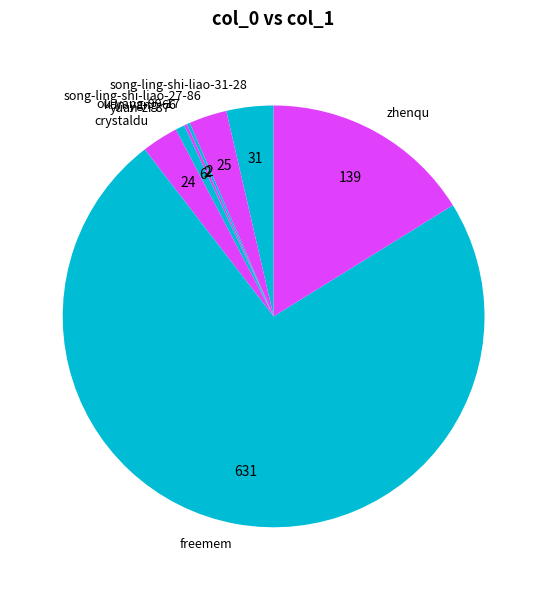

Is it true that song-ling-shi-liao-31-28 is 4% of the pie?

True